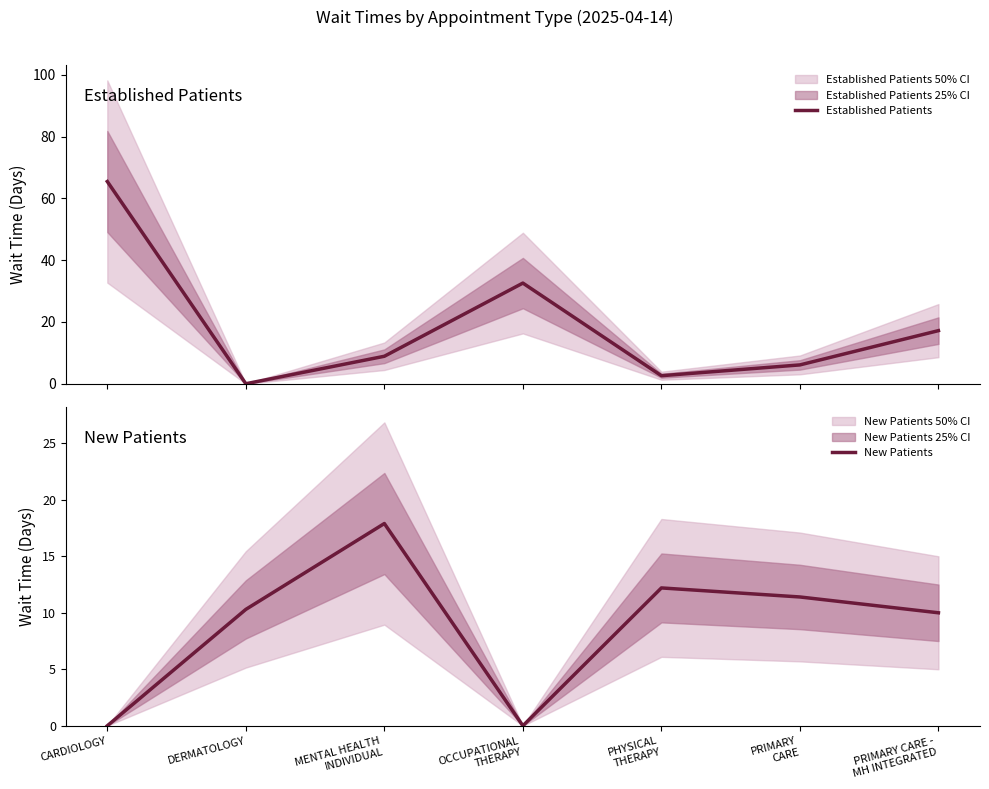

Is it true that Established Patients equals 2.4 at PRIMARY
CARE?

False